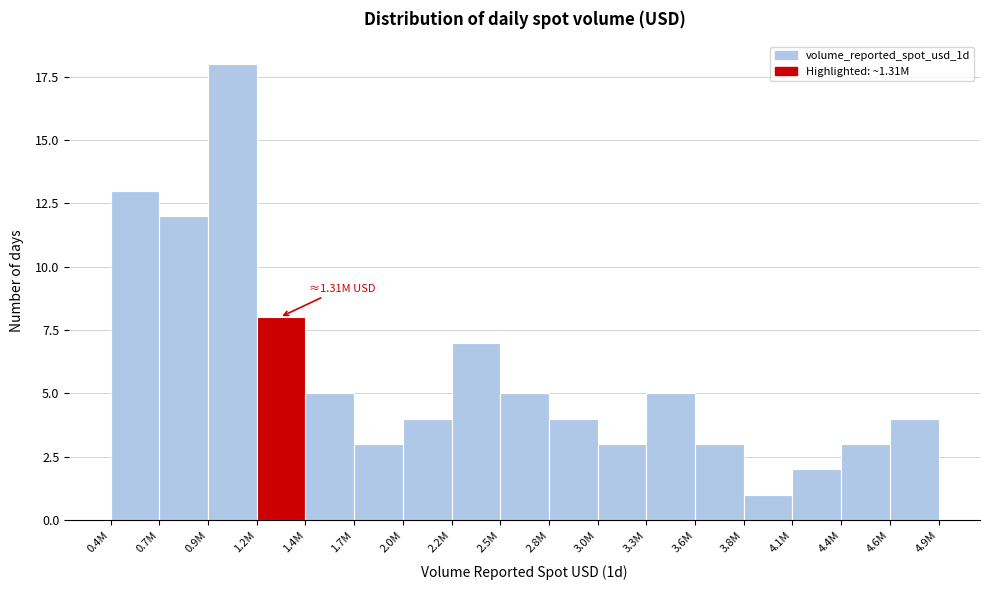

Reading left to right, what are all the values shown in this chart?

0.4M=13	0.7M=12	0.9M=18	1.2M=8	1.4M=5	1.7M=3	2.0M=4	2.2M=7	2.5M=5	2.8M=4	3.0M=3	3.3M=5	3.6M=3	3.8M=1	4.1M=2	4.4M=3	4.6M=4